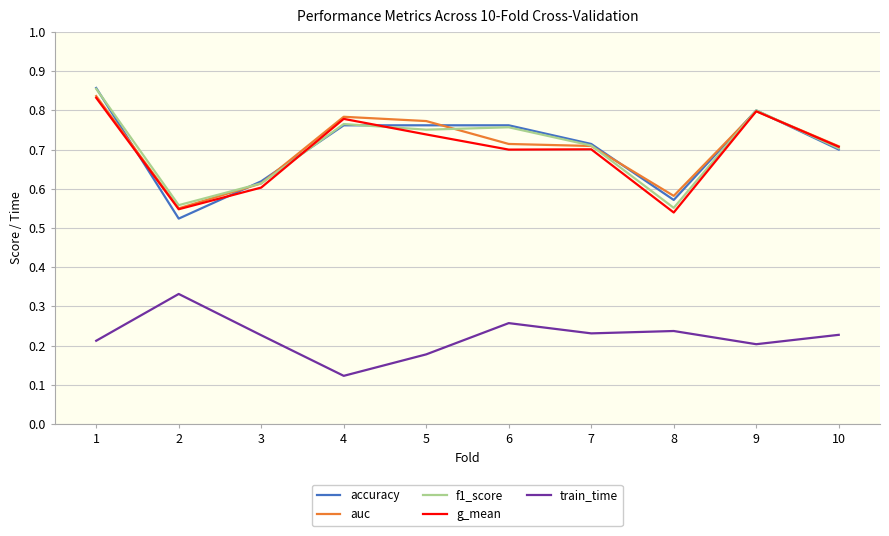

At which category is the sum across all series the highest?

1